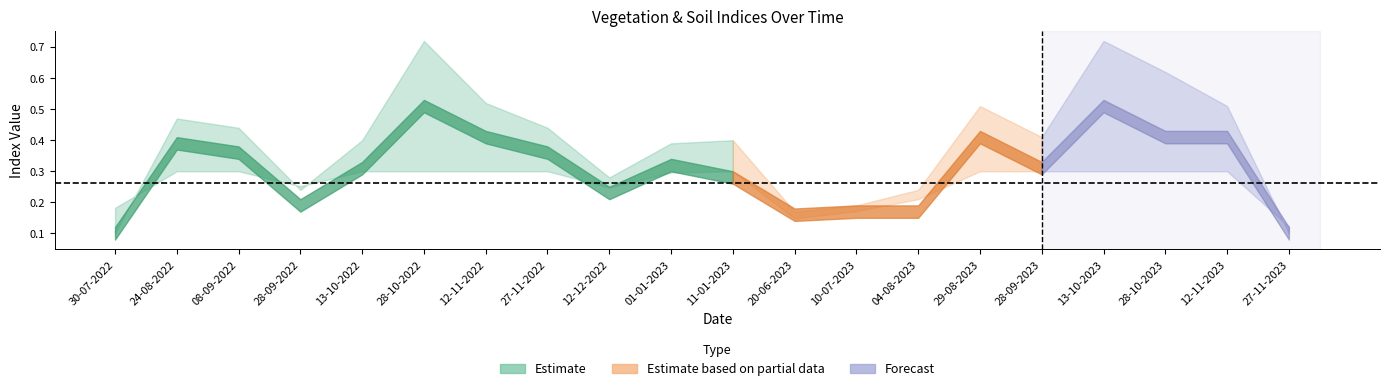

What value does the soc series have at 27-11-2023?

0.1